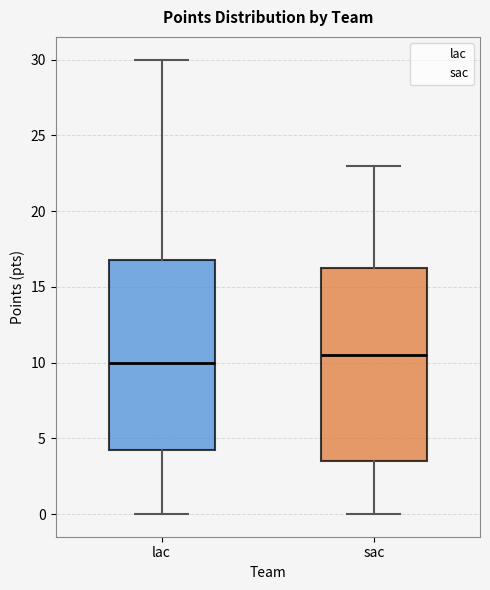

Where is the upper edge of the box for lac on the y-axis? The values are not printed on the chart, so give them approximately, as read against the axis.

17.0